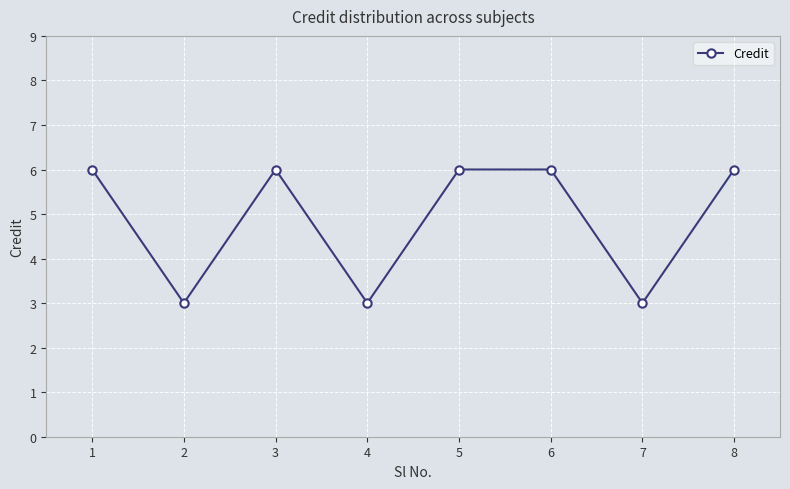

What is the difference between the maximum and minimum values?

3